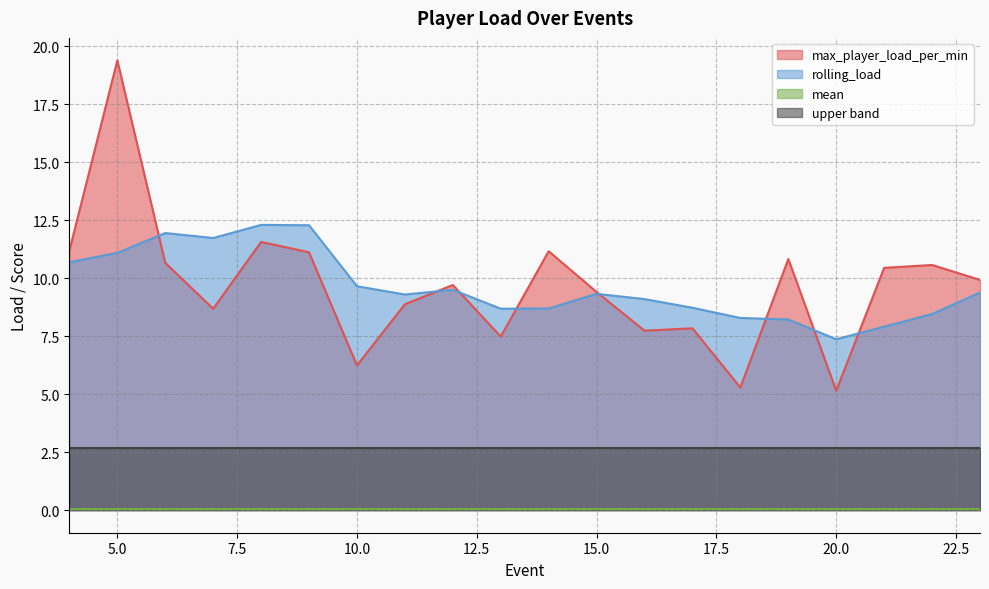

At which label is rolling_load closest to 9?

16.0